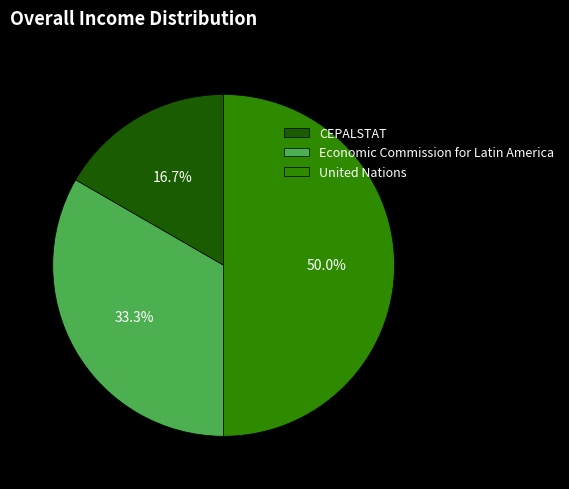

Does Economic Commission for Latin America account for over 50% of the chart?

No